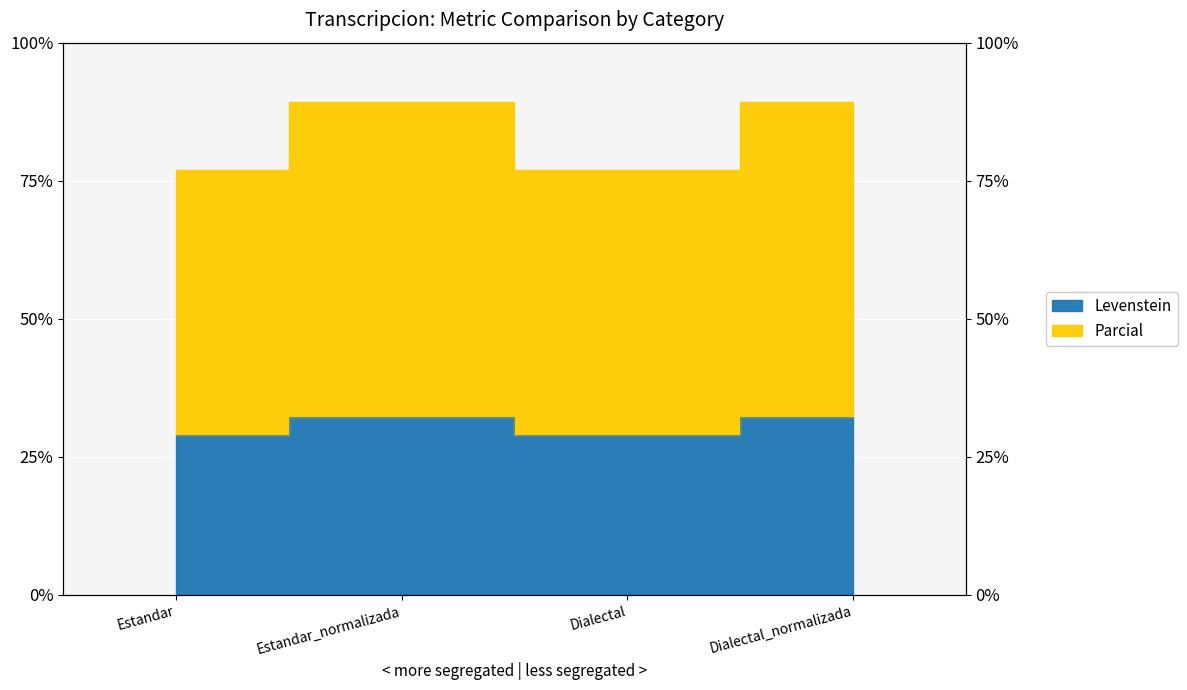

Reading left to right, list all the values displayed in this chart.

Levenstein: Estandar=29.0	Estandar_normalizada=32.2	Dialectal=29.0	Dialectal_normalizada=32.2
Parcial: Estandar=77.0	Estandar_normalizada=89.3	Dialectal=77.0	Dialectal_normalizada=89.3